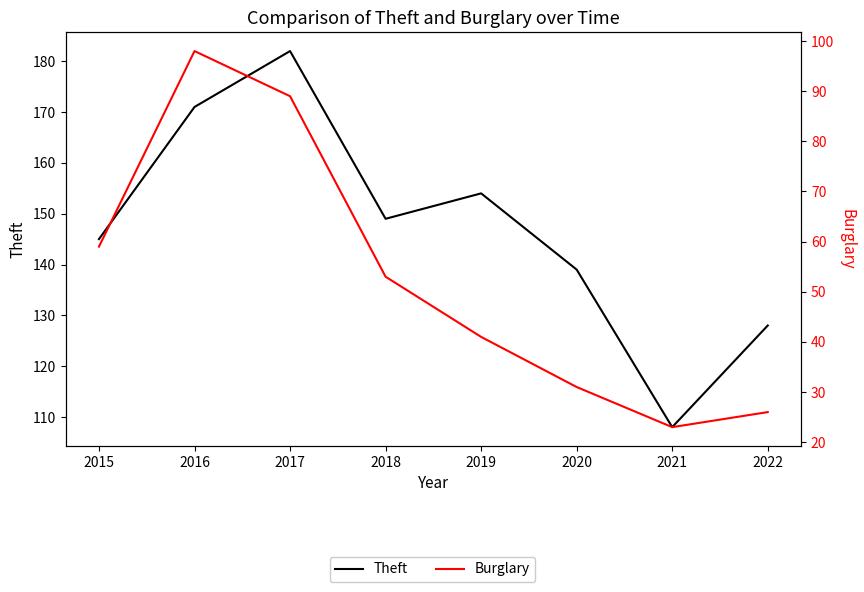

What is the difference between the second highest and second lowest values in the Theft series?

43